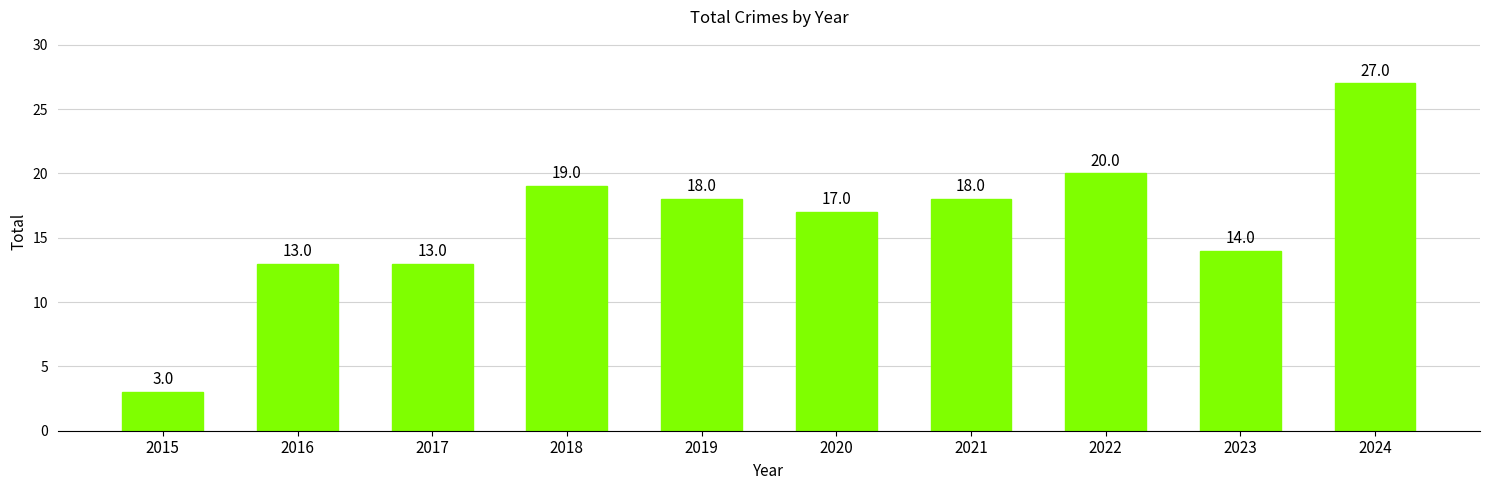

At which category does the chart reach its peak across all series?

2024